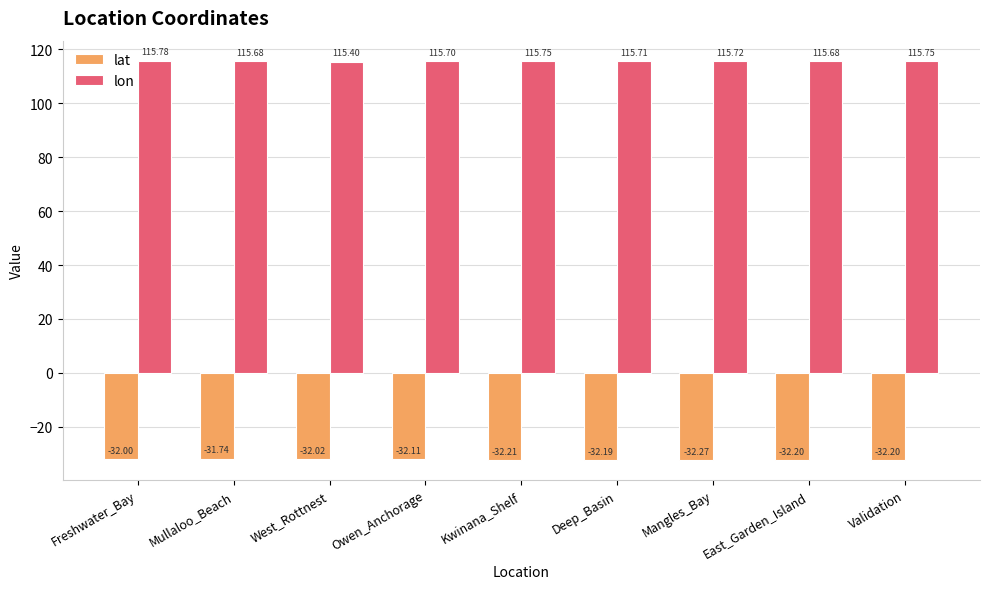

Which category has the lowest value in the lon series?

West_Rottnest